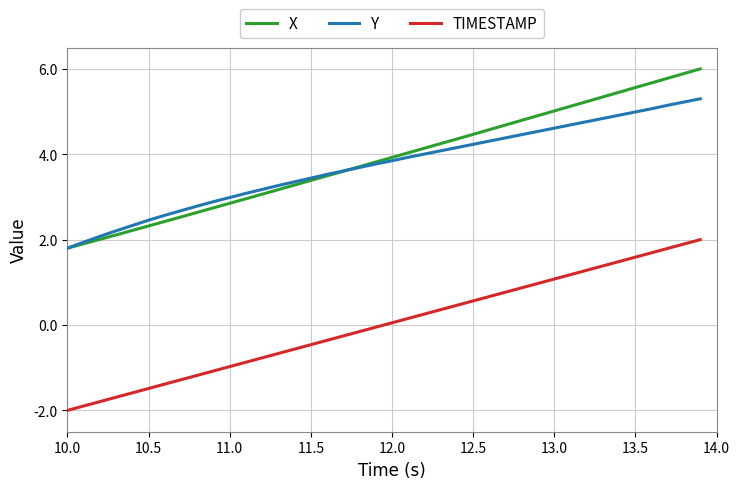

True or false: X and TIMESTAMP cross at least once.

False